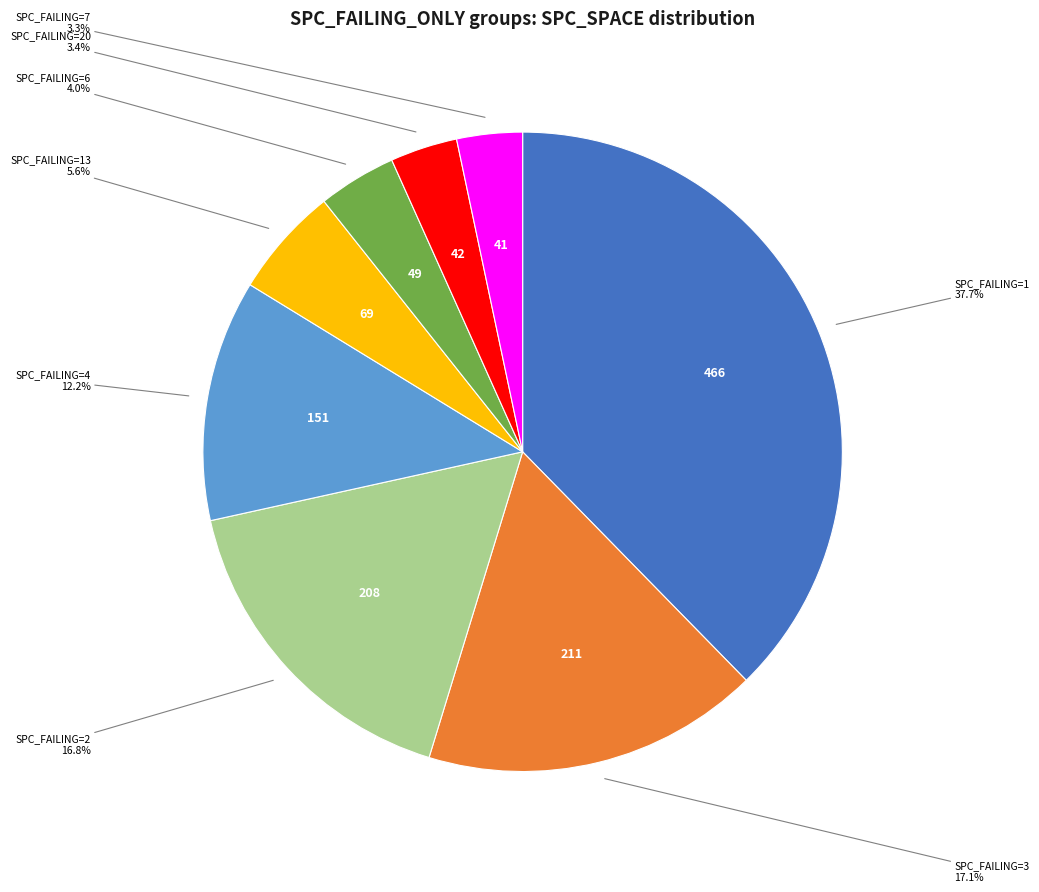

Does any single category account for the majority?

No